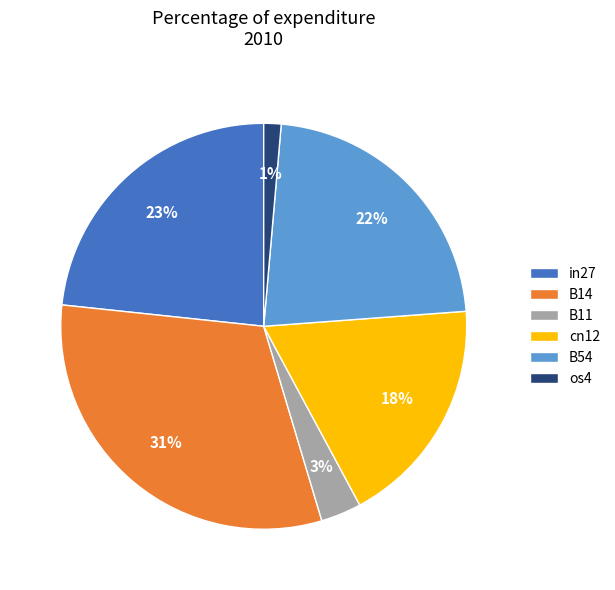

To the nearest percent, what is the difference between the B11 and cn12 slice percentages?

15%